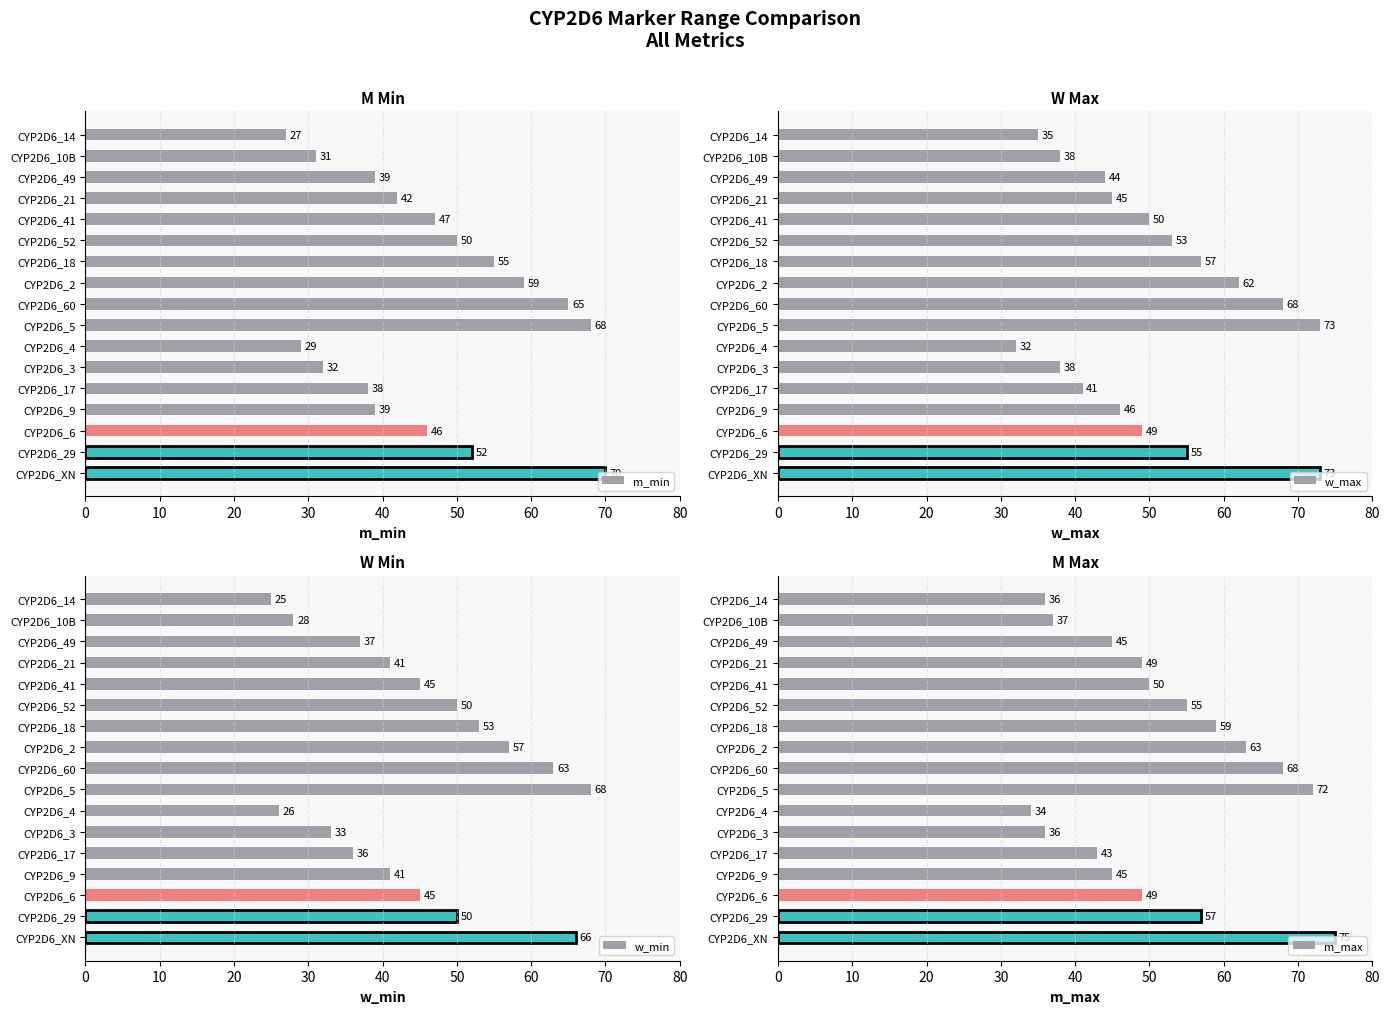

How many values in the w_max series exceed 49?

8